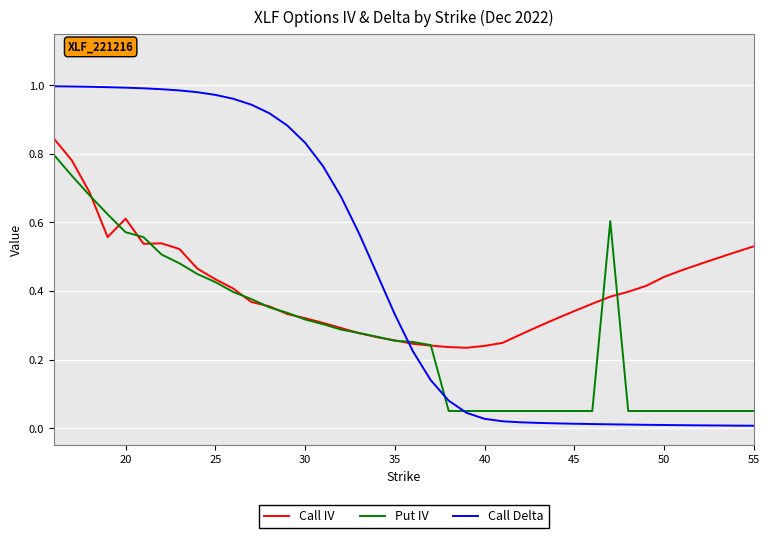

Which series has the widest spread of values?

Call Delta